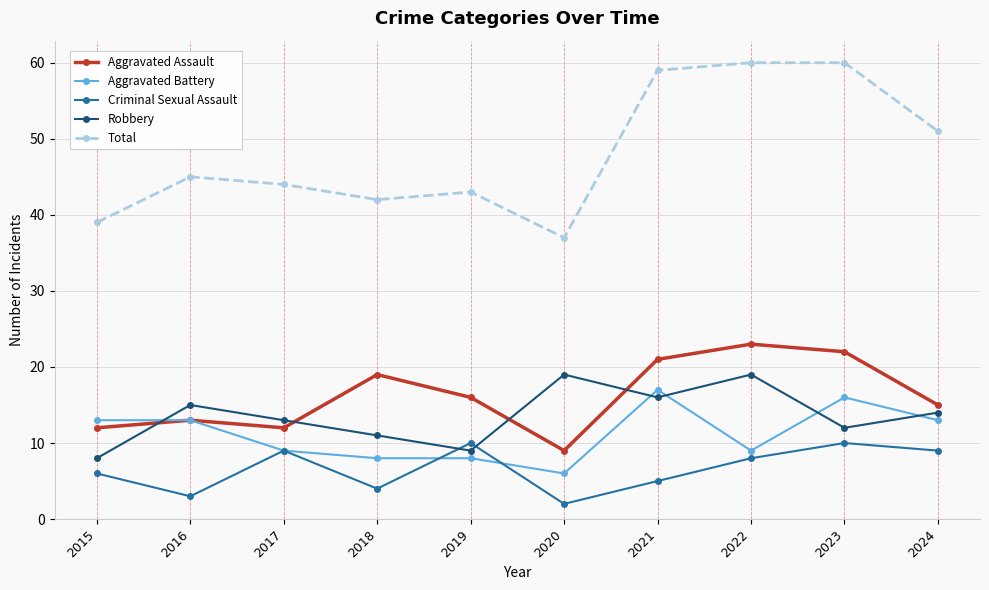

Which series has the largest range (max minus min)?

Total